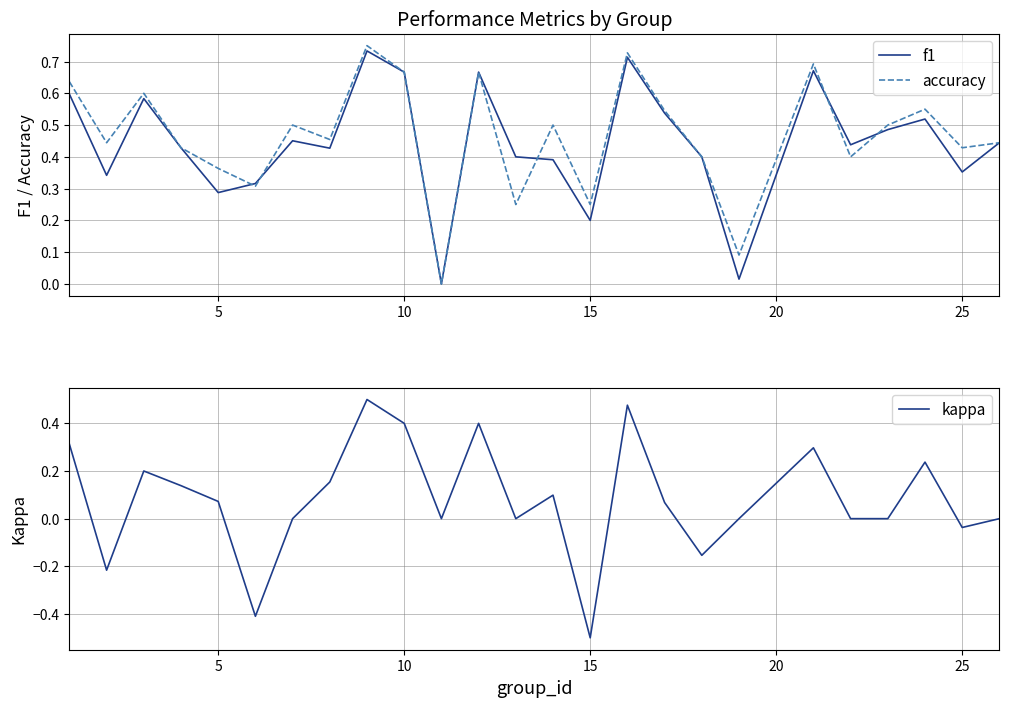

The f1 series shows 0.6 at 25. True or false?

False